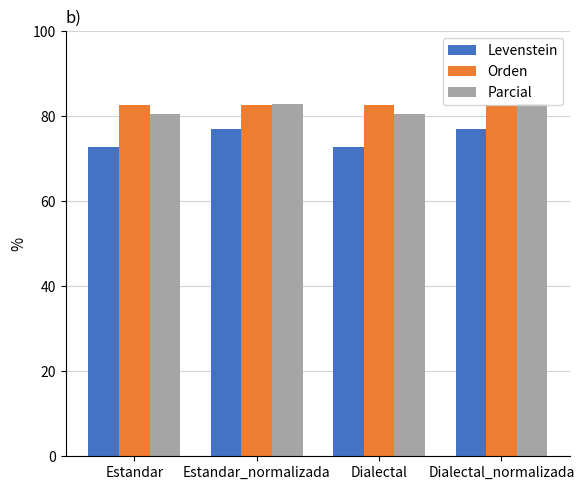

What is the greatest value displayed?

83.0